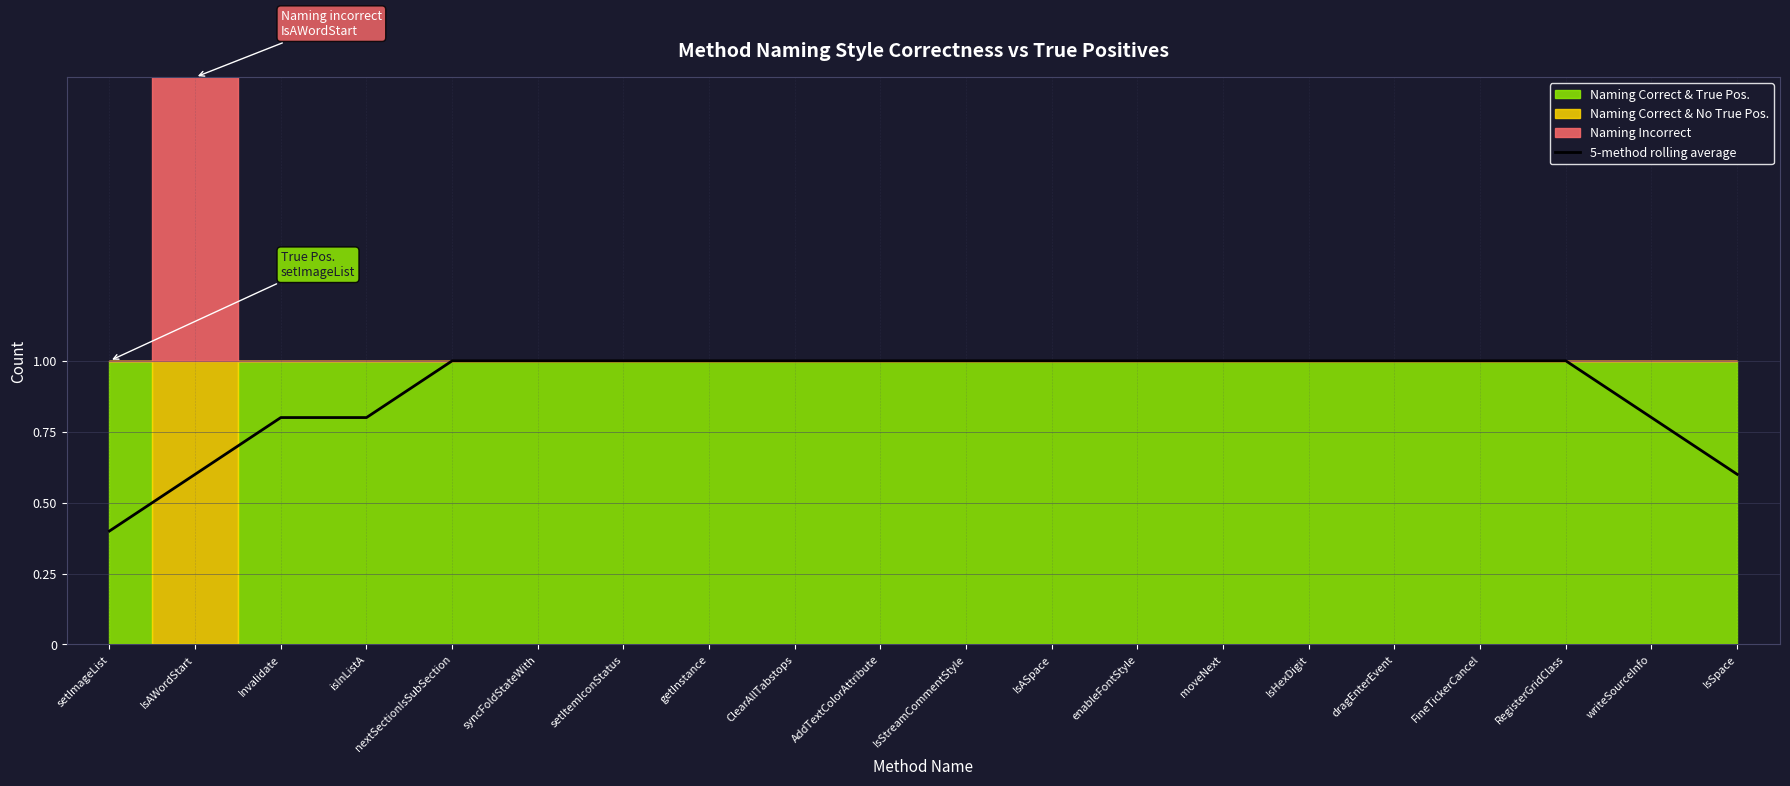

Rank the categories by value from lowest to highest.

setImageList, IsAWordStart, IsSpace, Invalidate, isInListA, writeSourceInfo, nextSectionIsSubSection, syncFoldStateWith, setItemIconStatus, getInstance, ClearAllTabstops, AddTextColorAttribute, IsStreamCommentStyle, IsASpace, enableFontStyle, moveNext, IsHexDigit, dragEnterEvent, FineTickerCancel, RegisterGridClass